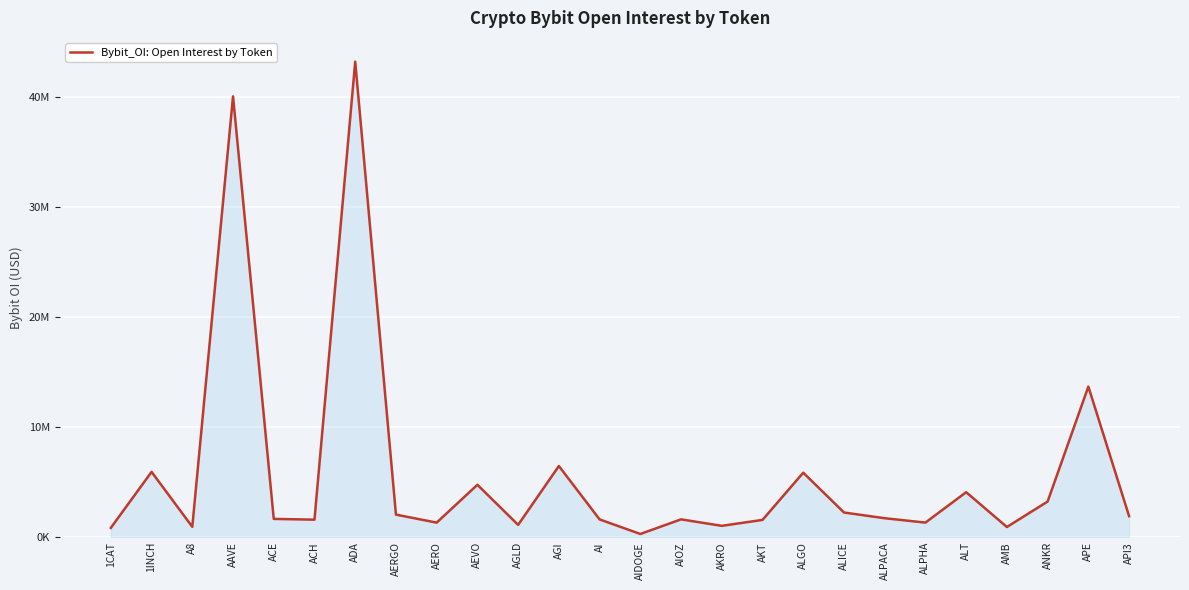

What is the label of the 19th point from the left?

ALICE